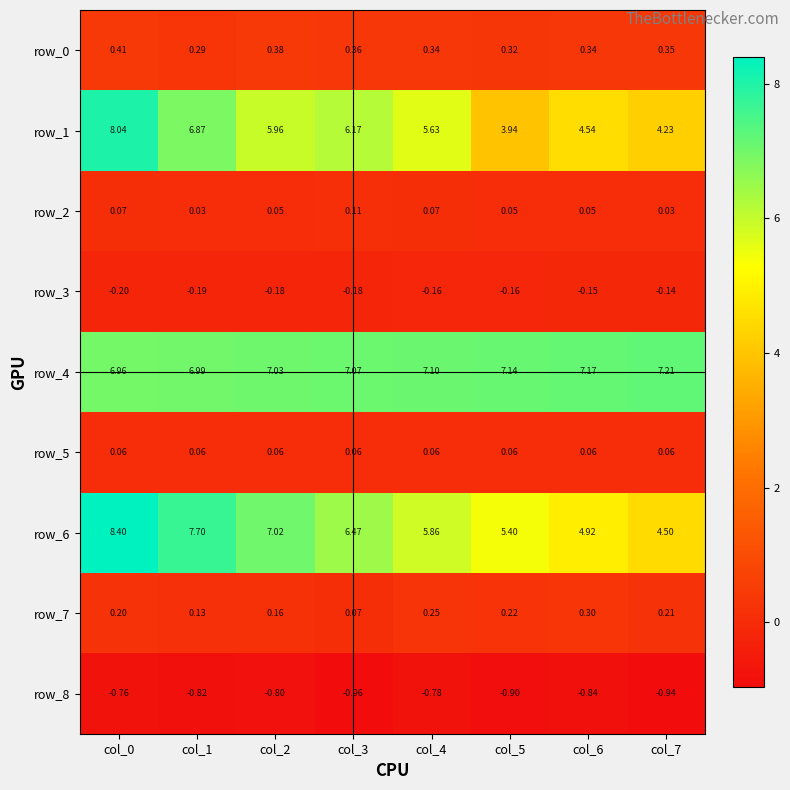

How many values in the row_6 series are below 6?

4